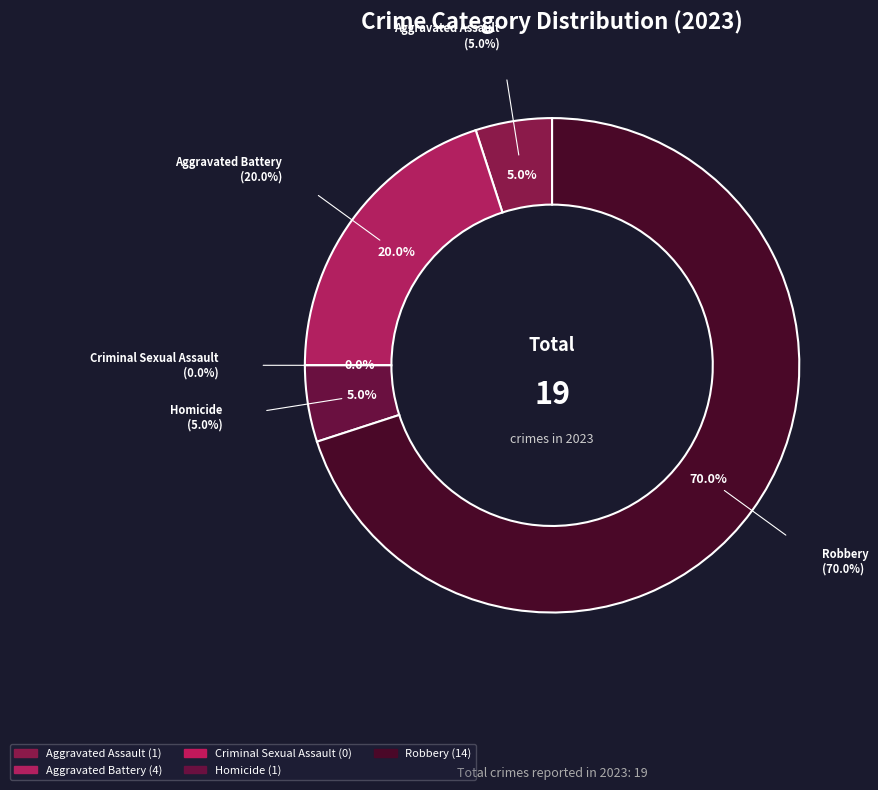

What is the change in value from Aggravated Battery to Robbery?

+10